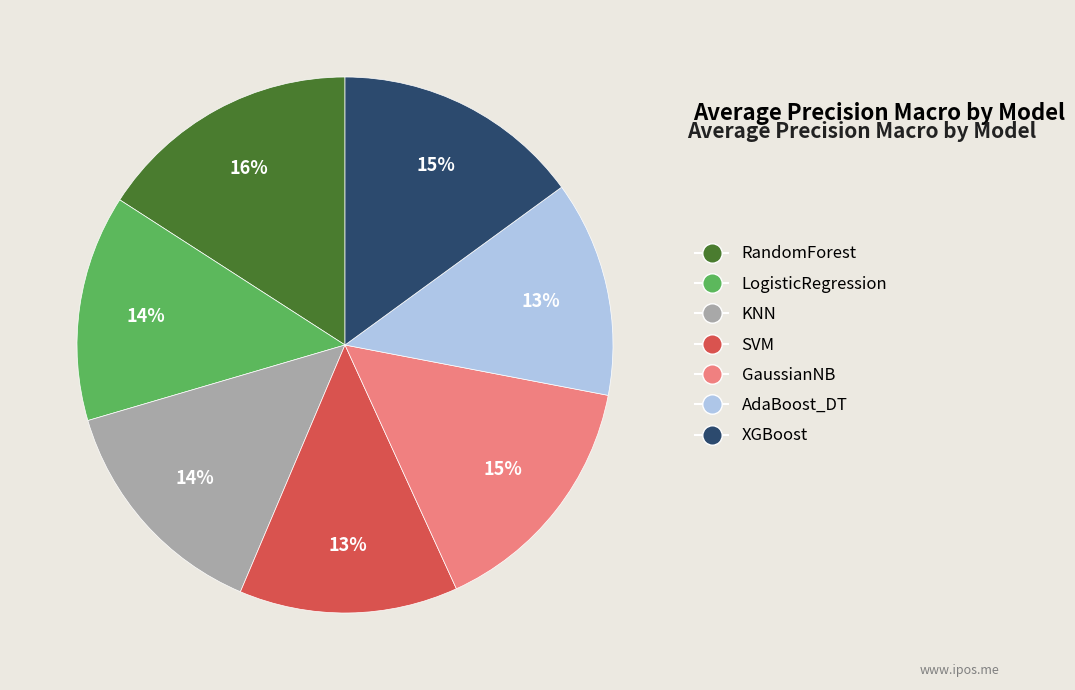

Is there a majority slice in this chart?

No